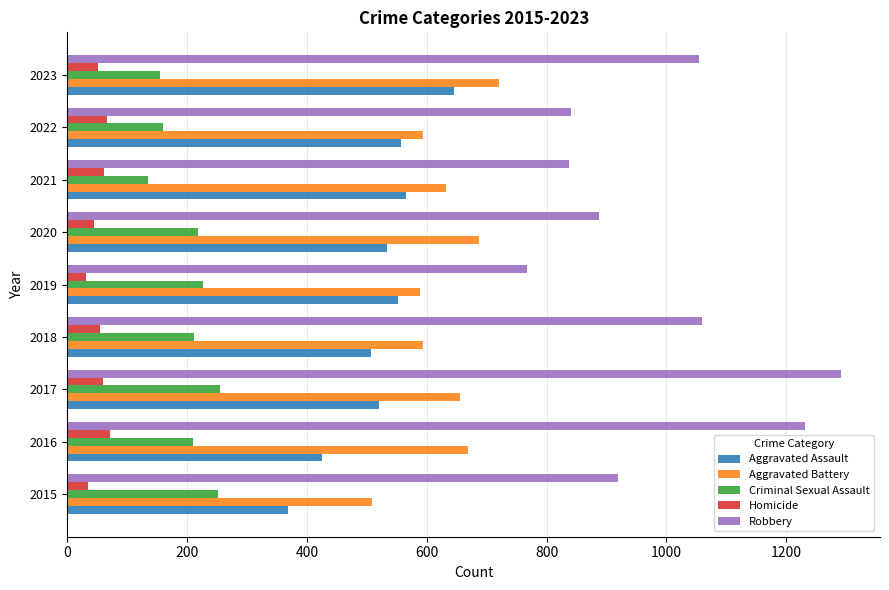

Rank the series by their maximum value, from lowest to highest.

Homicide, Criminal Sexual Assault, Aggravated Assault, Aggravated Battery, Robbery